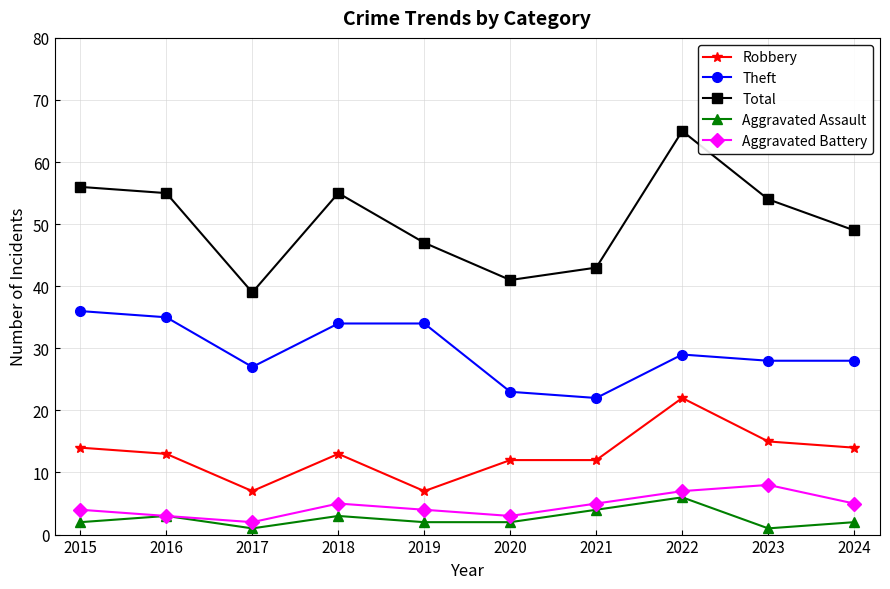

What is the minimum value for Aggravated Battery?

2